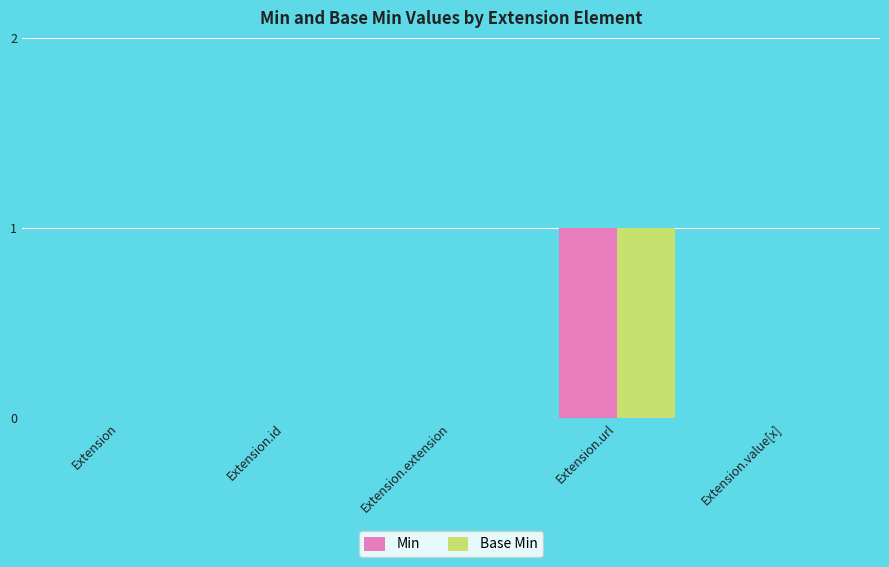

At which category is the sum across all series the highest?

Extension.url